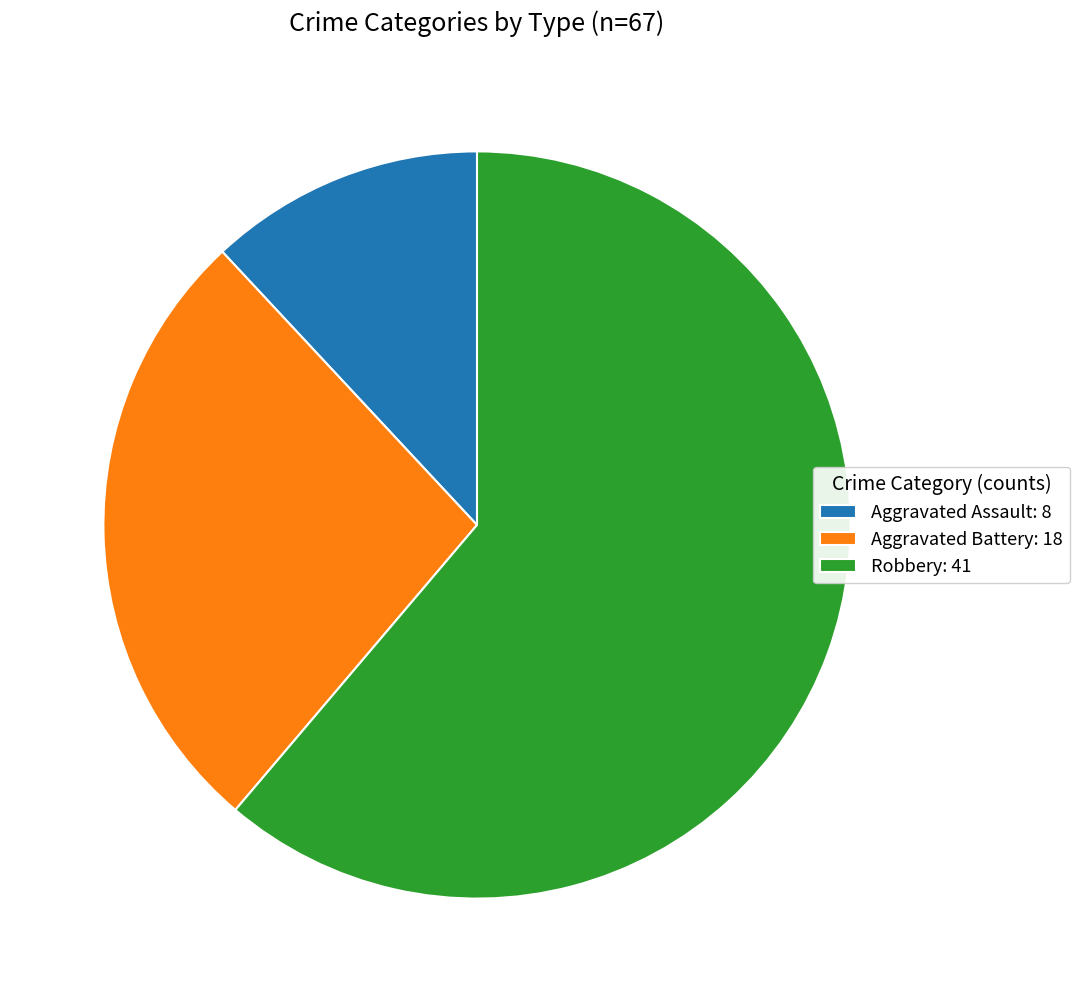

Is the sum of Robbery: 41 and Aggravated Assault: 8 greater than half?

Yes